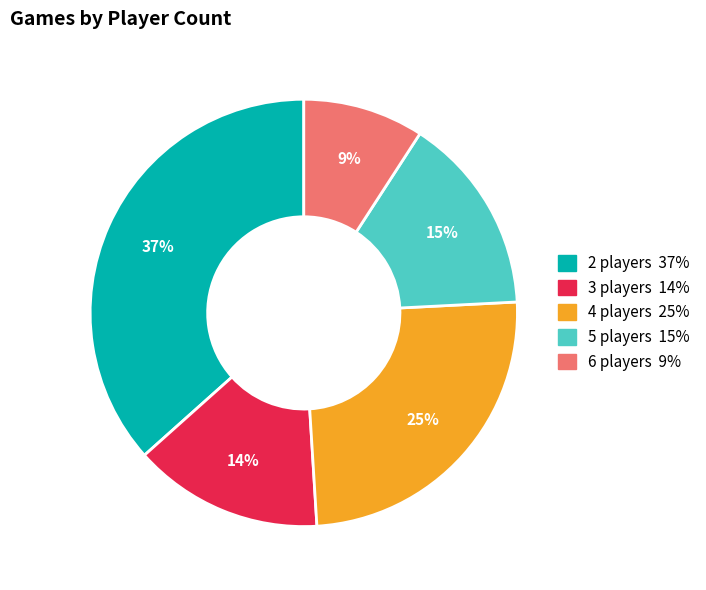

Count the number of slices in the pie.

5